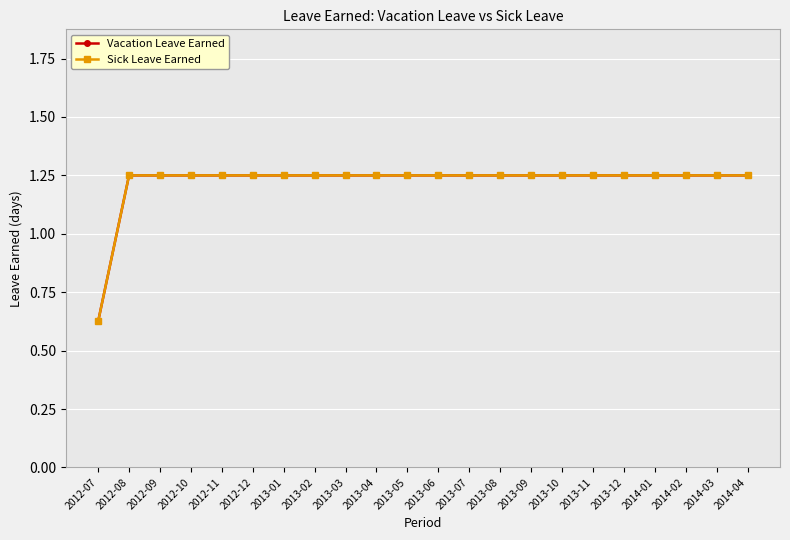

True or false: Vacation Leave Earned and Sick Leave Earned cross at least once.

False